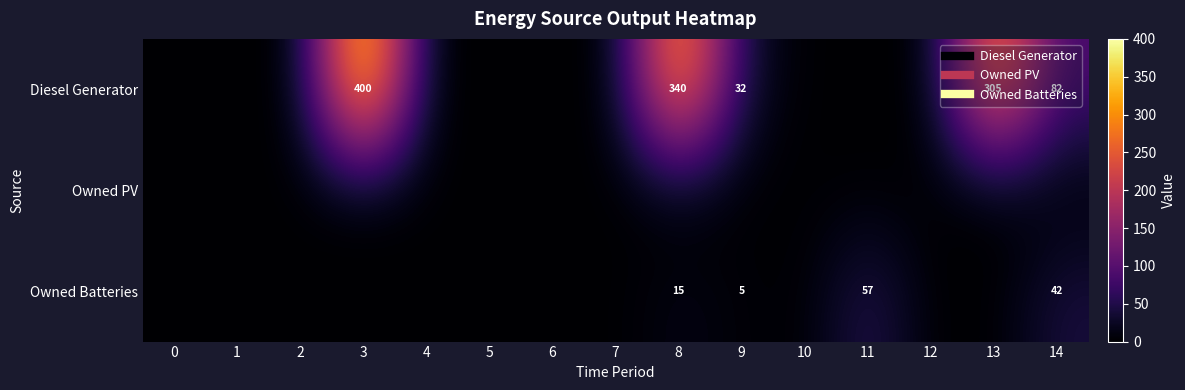

List the labels in order of Owned PV value, largest first.

0, 1, 2, 3, 4, 5, 6, 7, 8, 9, 10, 11, 12, 13, 14